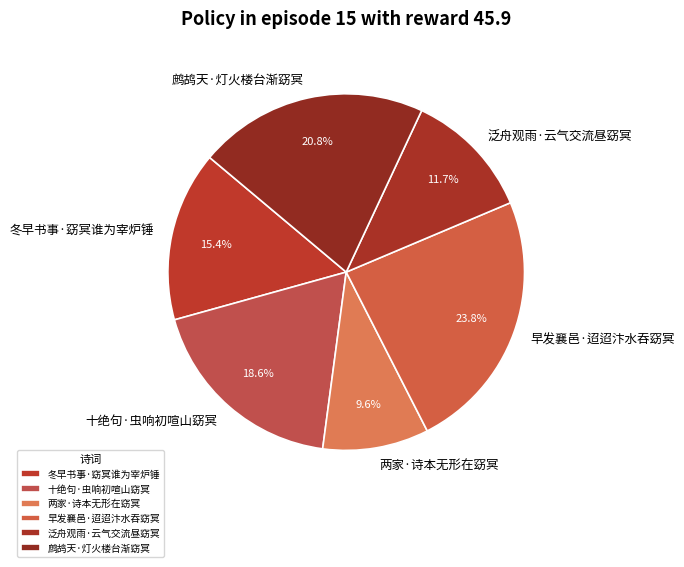

Does 泛舟观雨·云气交流昼窈冥 account for over 50% of the chart?

No